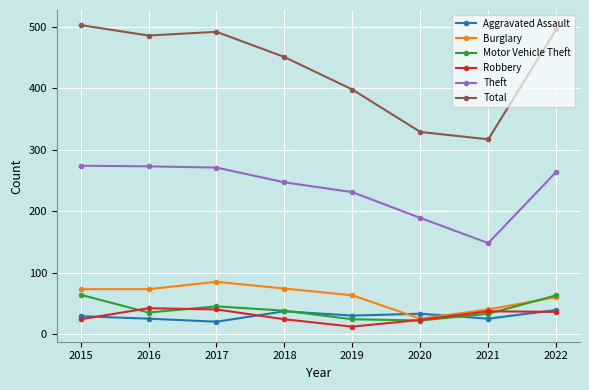

What is the lowest value of the Motor Vehicle Theft series?

22